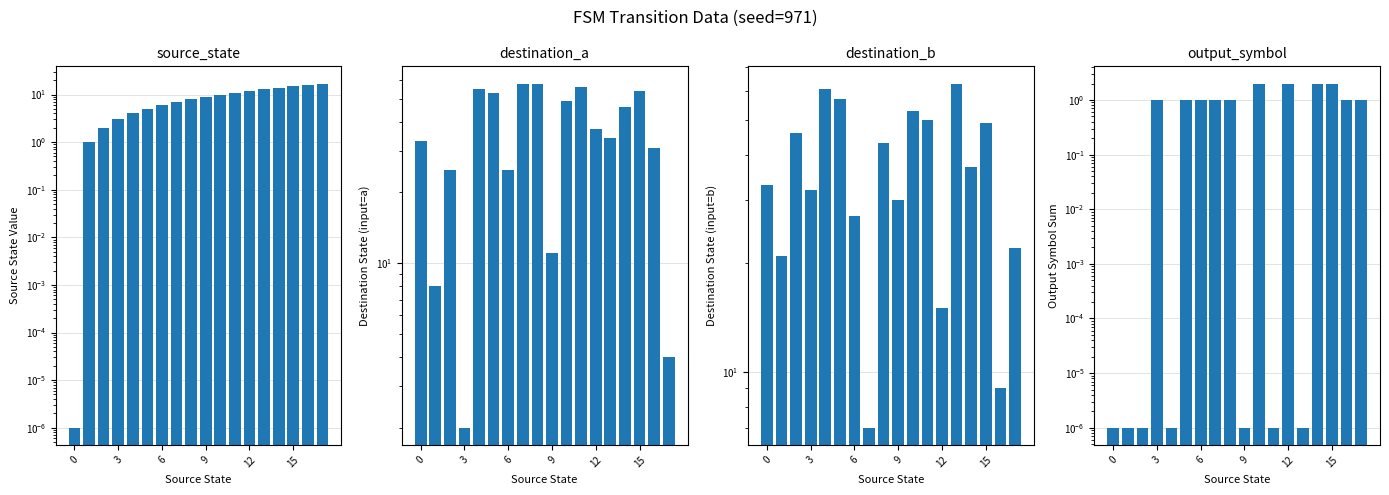

Where is source_state nearest to the value 8?

8